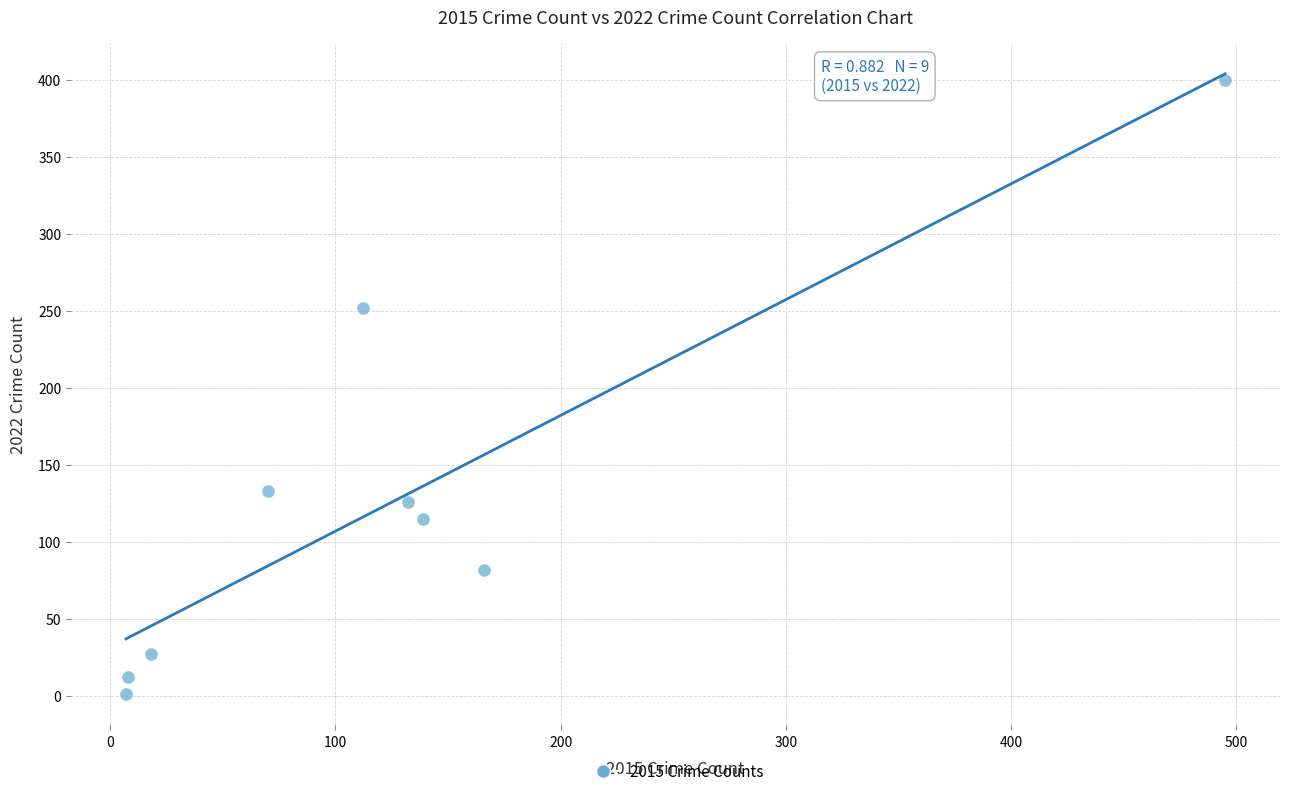

What Y value in the scatter plot is closest to 200?

252